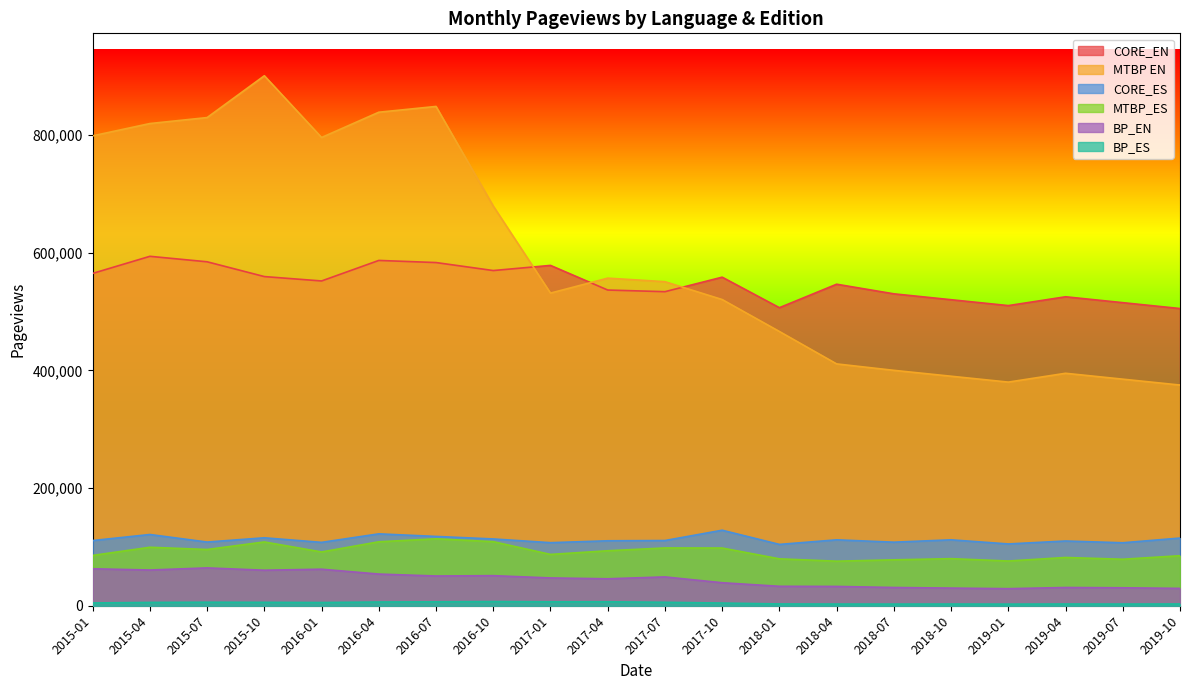

Where is CORE_EN nearest to the value 549373?

2016-01